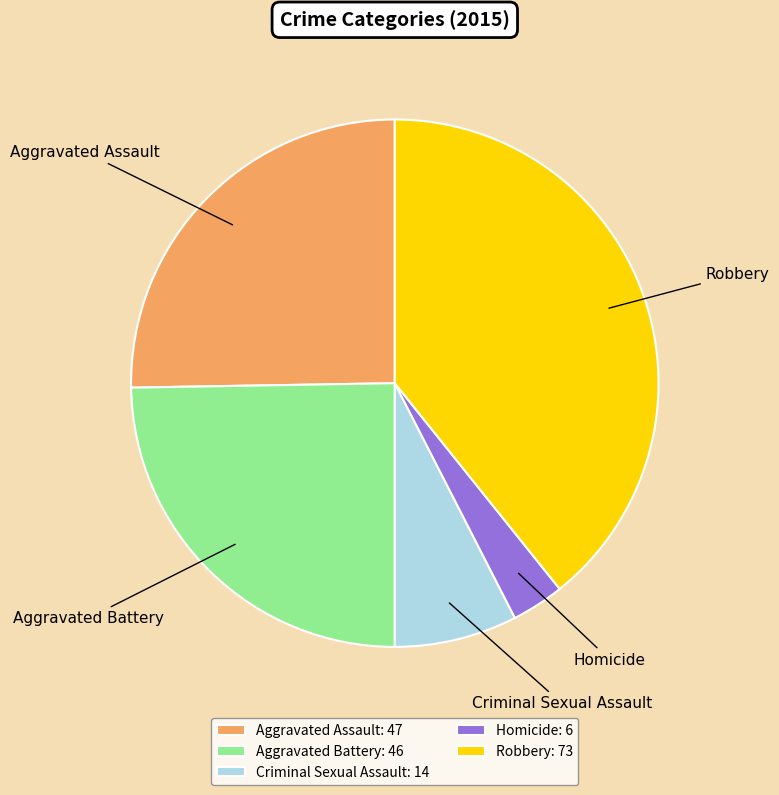

Which has a higher value, Aggravated Battery or Criminal Sexual Assault?

Aggravated Battery